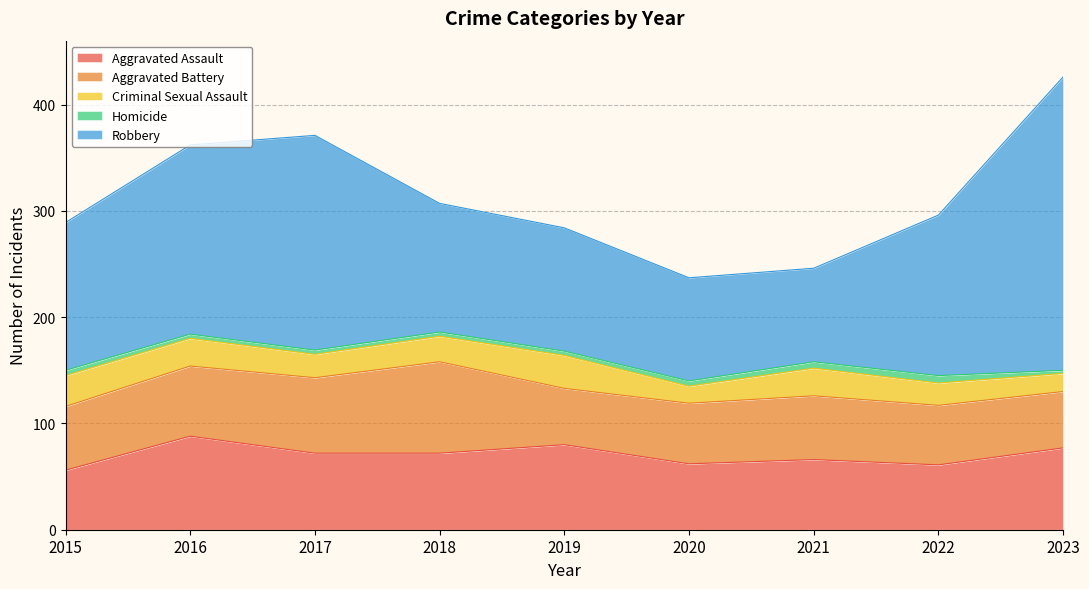

The Aggravated Assault series shows 29 at 2016. True or false?

False